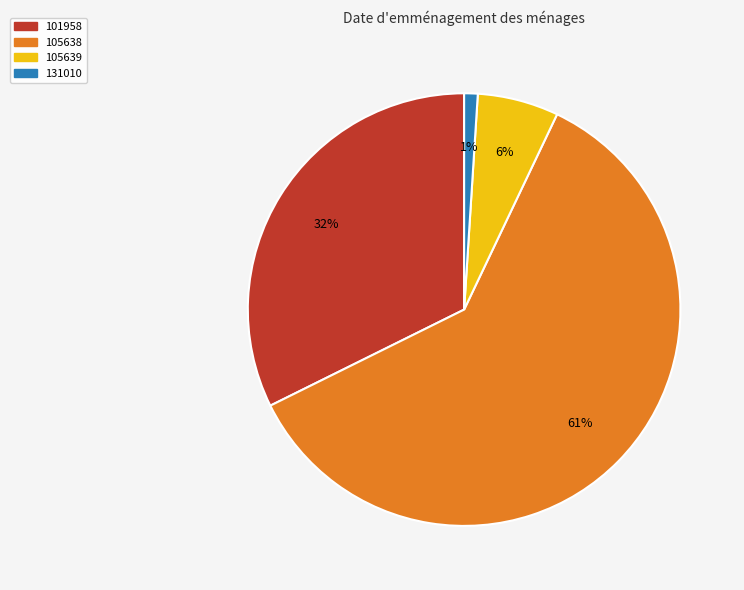

What is the largest slice in the pie chart?

105638